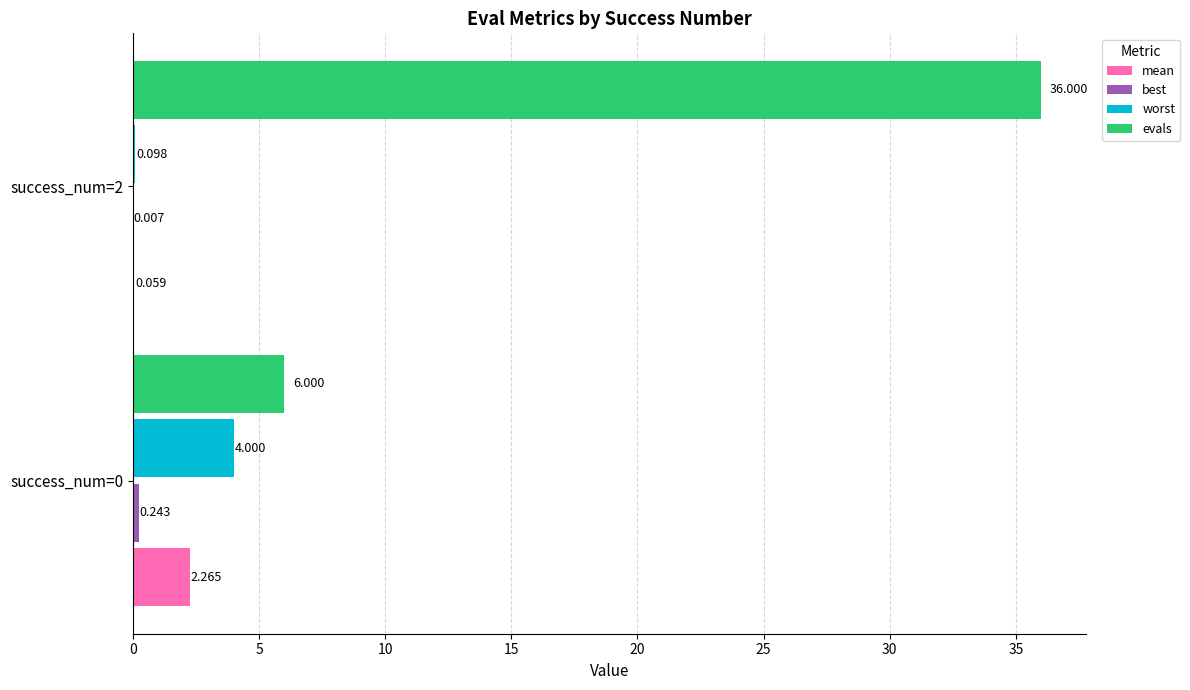

Count the number of data series in this chart.

4